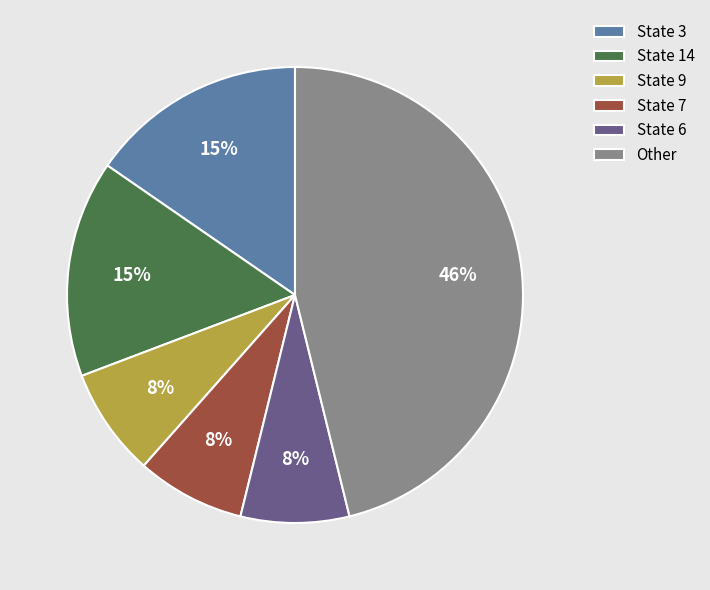

Is there a majority slice in this chart?

No